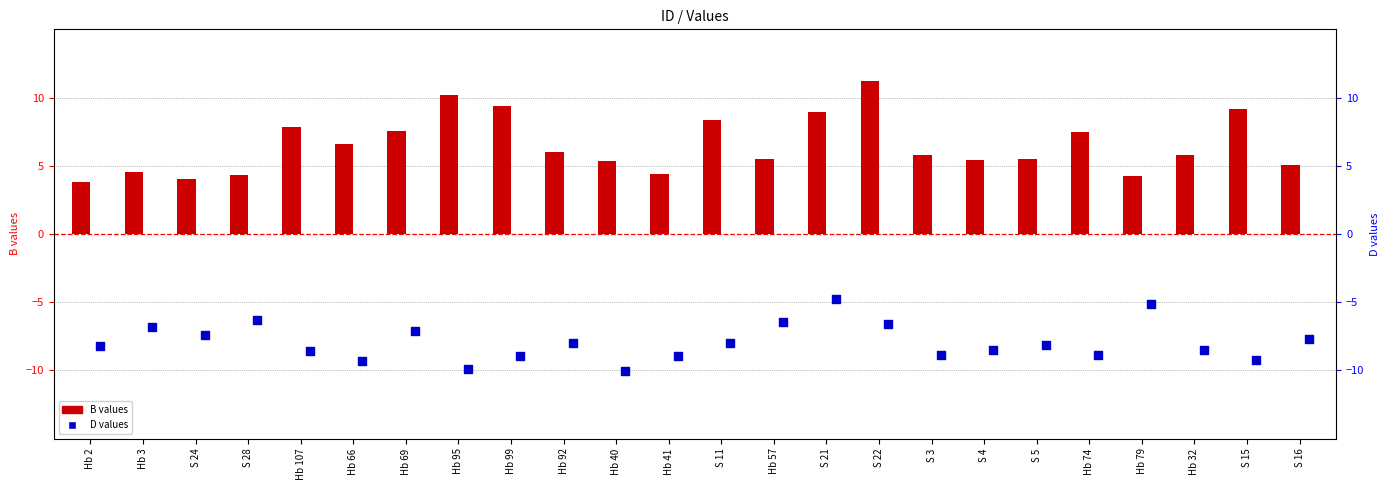

Which series has the widest spread of Y values?

B